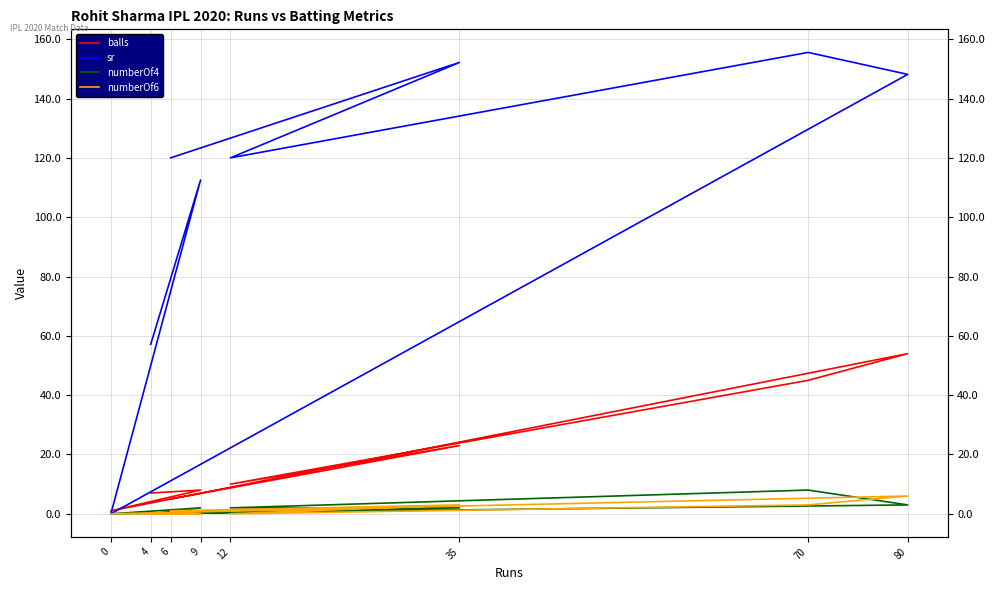

What is the value of the sr point at the 6th from the left?

120.0